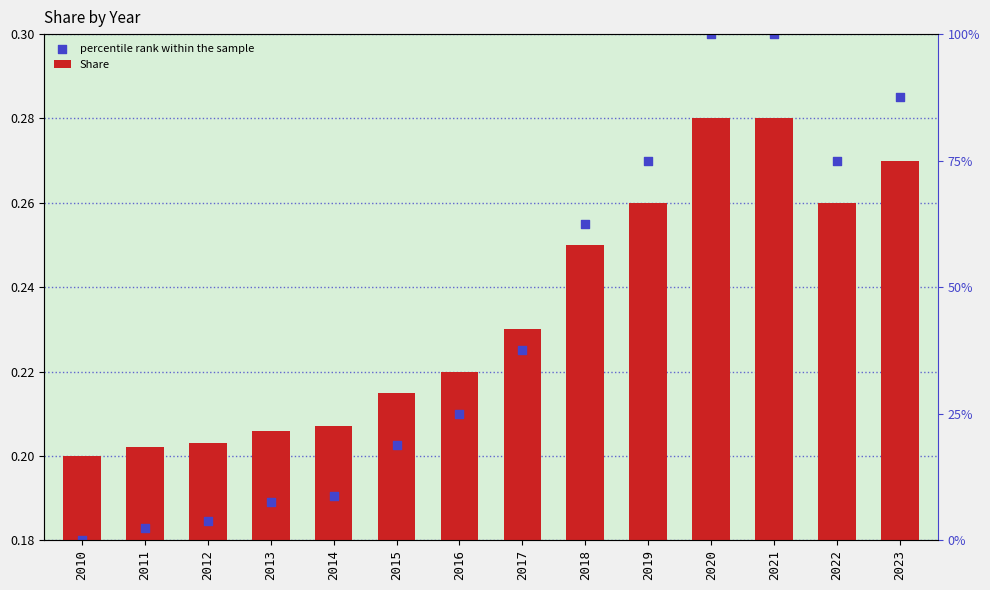

Is the value of Share at 2021 greater than the value of percentile rank within the sample at 2018?

Yes